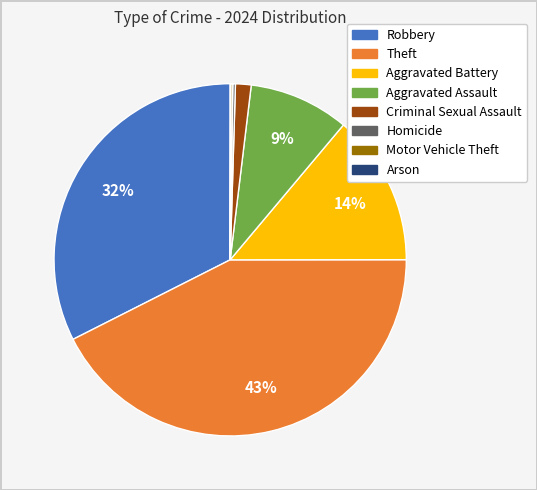

Between Aggravated Assault and Theft, which is larger?

Theft